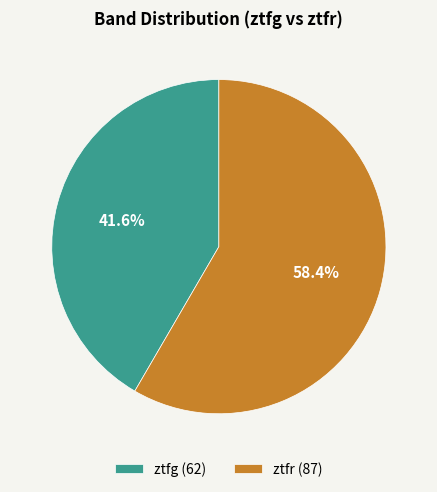

To the nearest percent, what percentage of the pie is ztfg?

42%